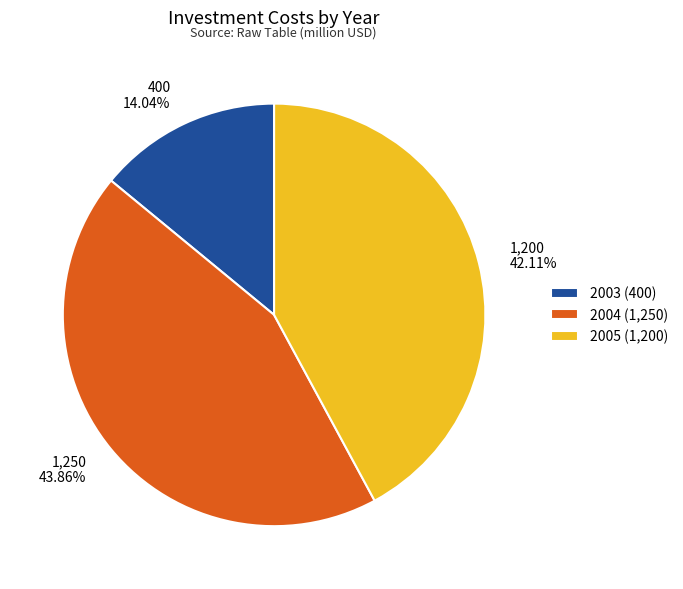

To the nearest percent, what is the average slice percentage?

33%